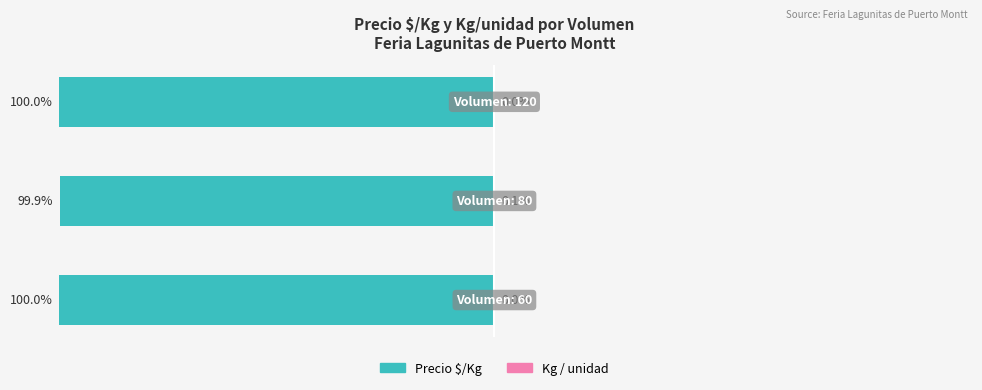

True or false: Precio $/Kg has a value of -100.0 at 2.

True